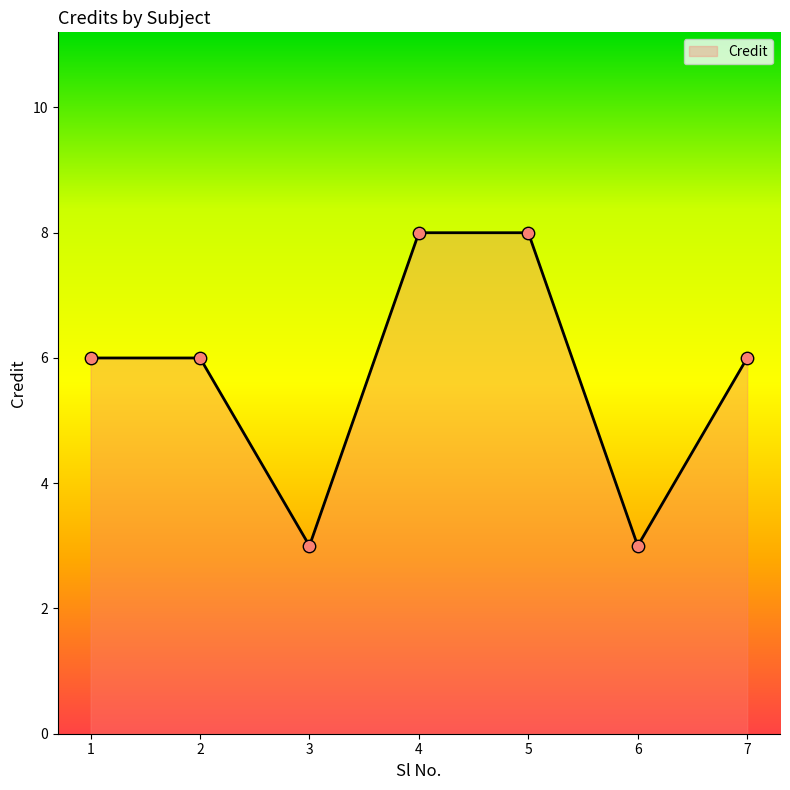

What is the ratio of the value at 6 to the value at 2?

0.5